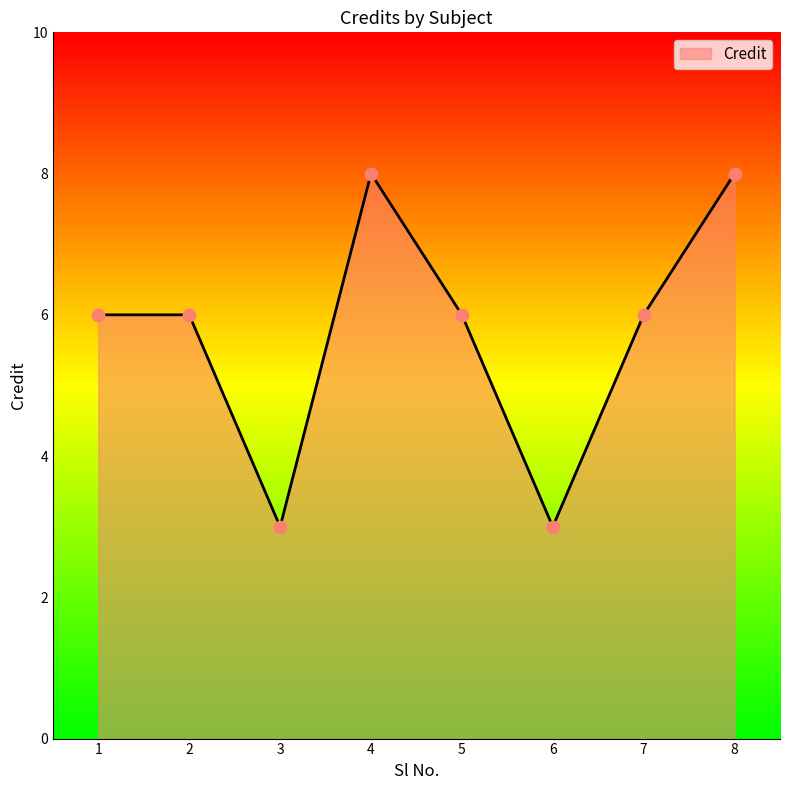

Between 2 and 4, which is larger?

4